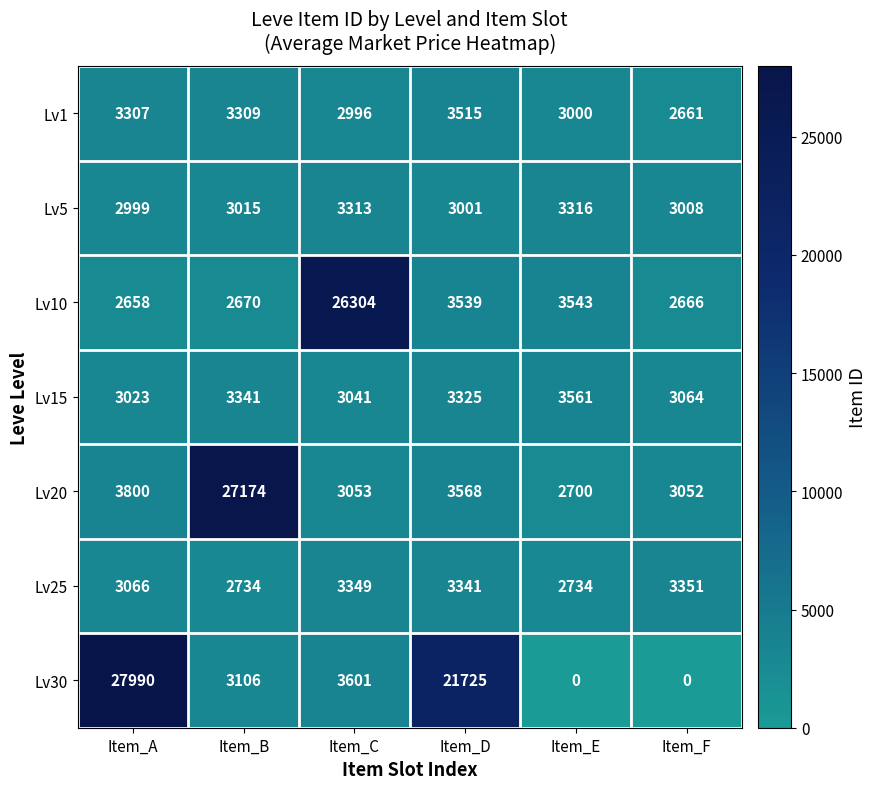

At which label is Lv20 closest to 14937?

Item_A